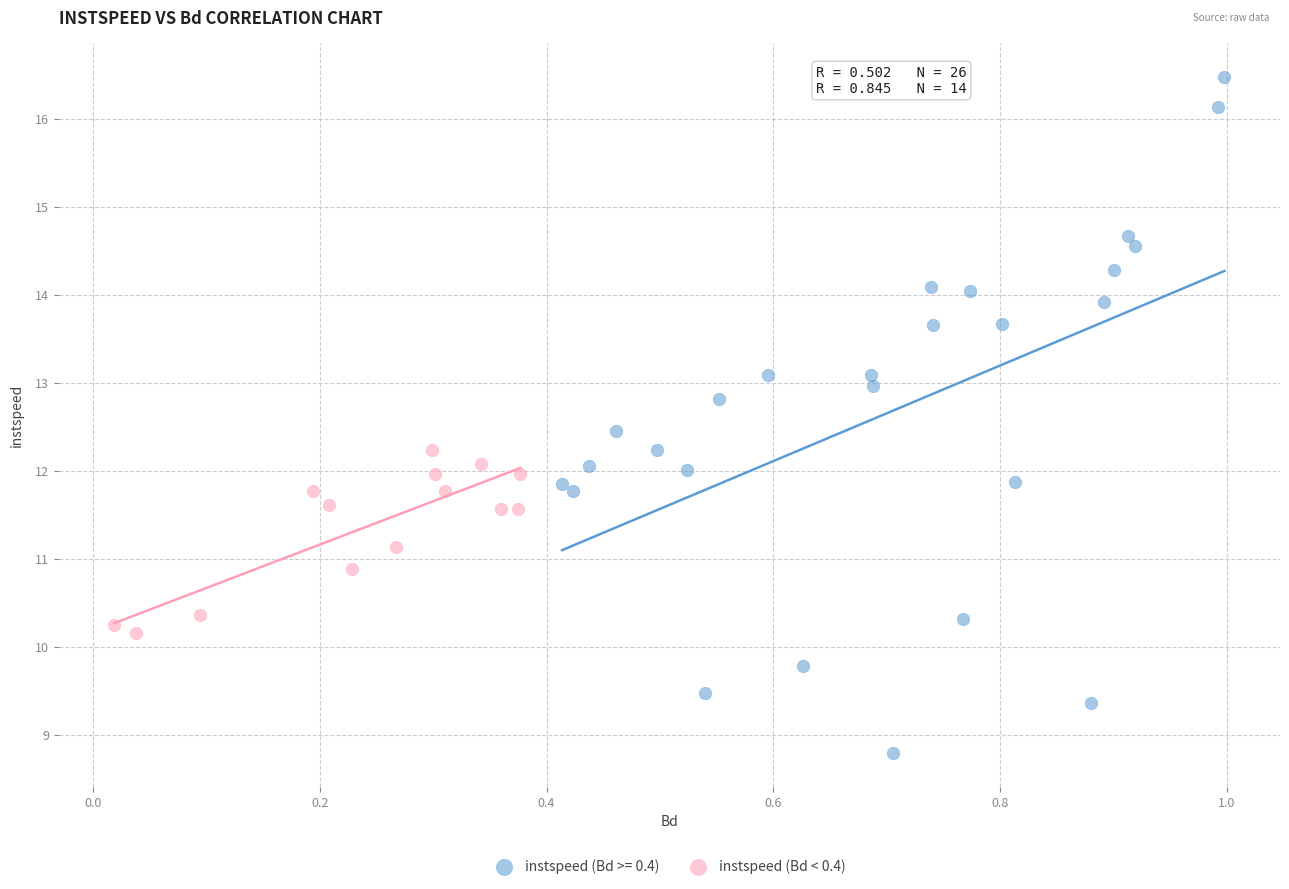

Which series contains the highest Y value?

instspeed (Bd >= 0.4)